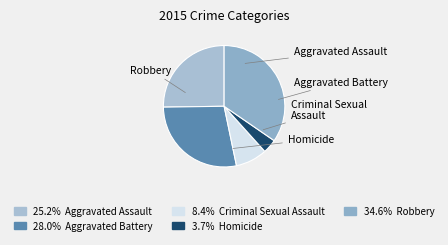

How many segments does this pie chart have?

5